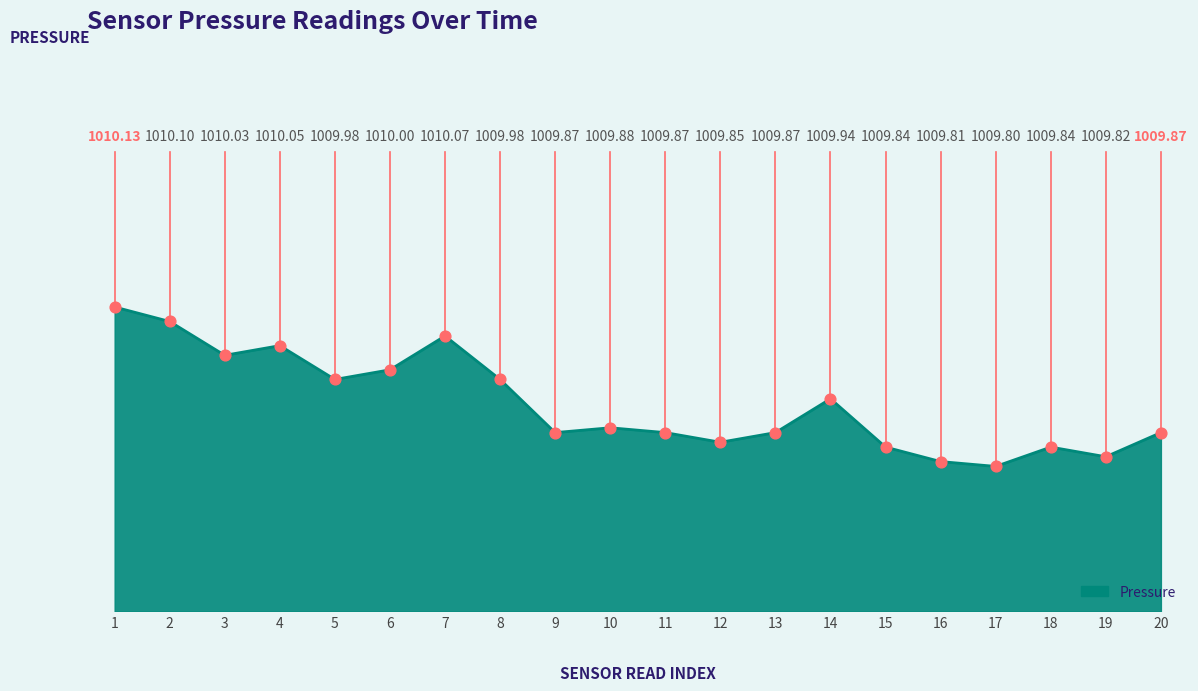

Which has a higher value, 17 or 19?

19